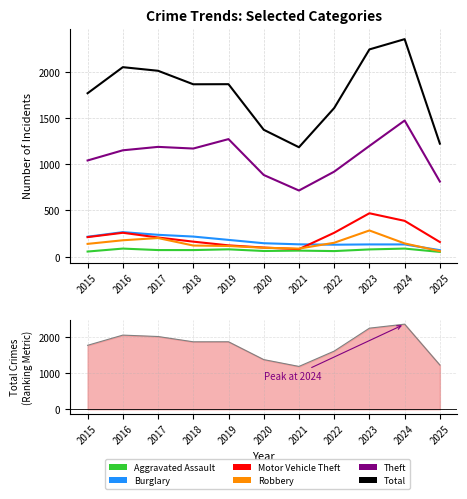

What is the value of the Total point at the 5th from the left?

1866